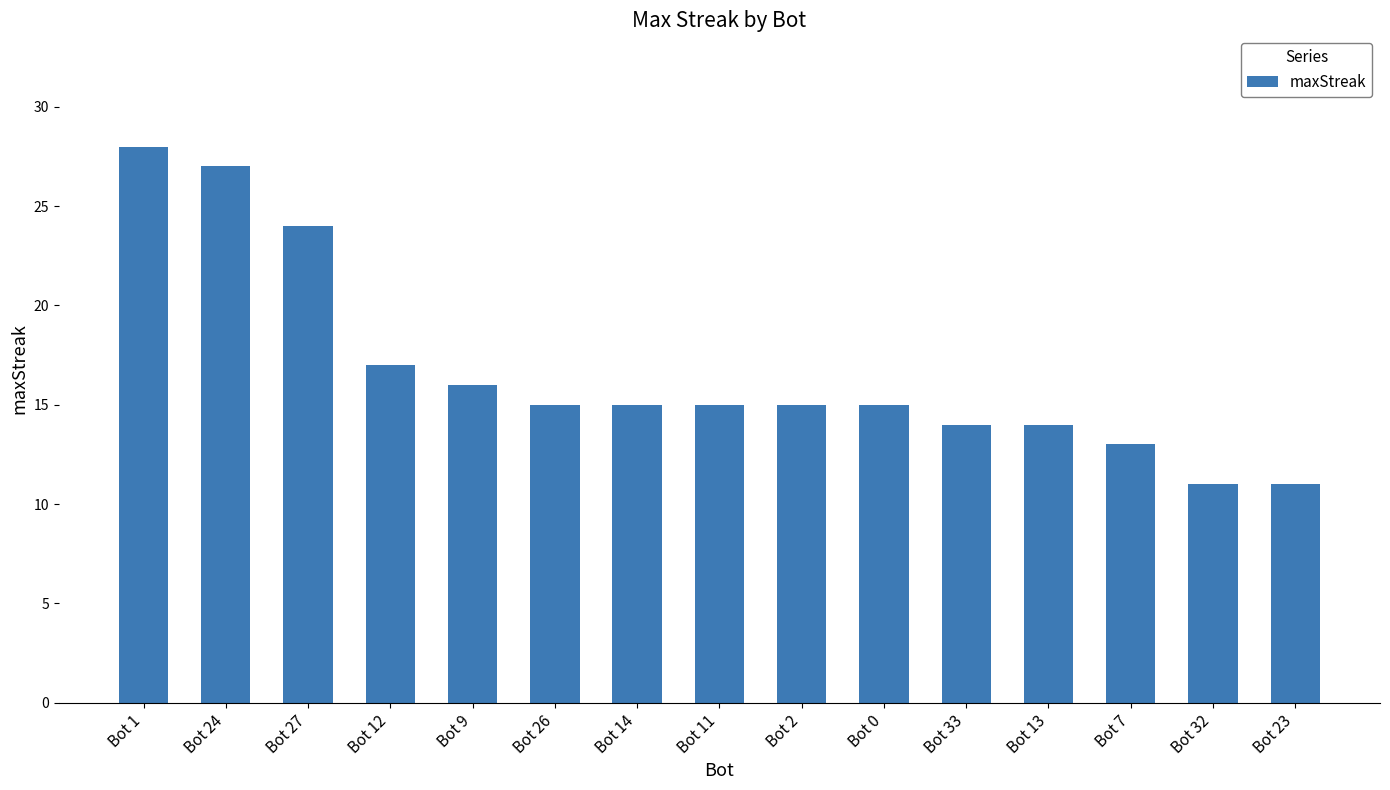

Reading right to left, list all the values displayed in this chart.

11	11	13	14	14	15	15	15	15	15	16	17	24	27	28